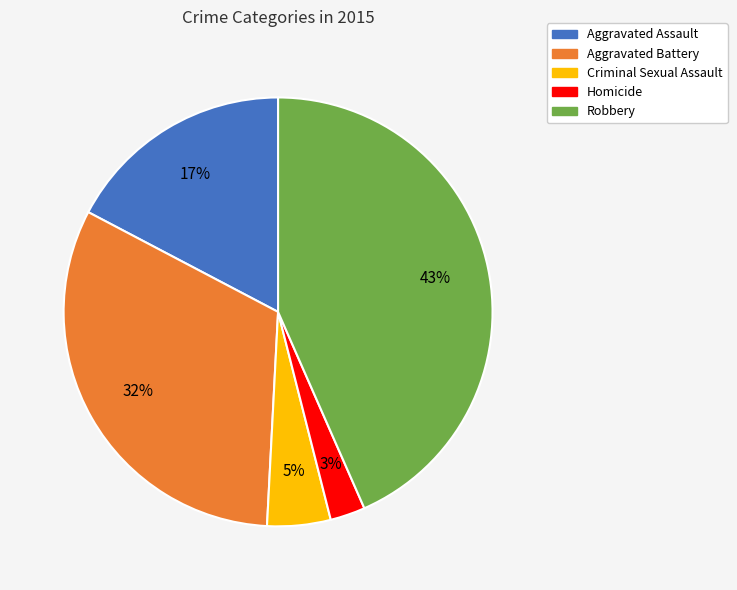

To the nearest percent, what is the average slice percentage?

20%